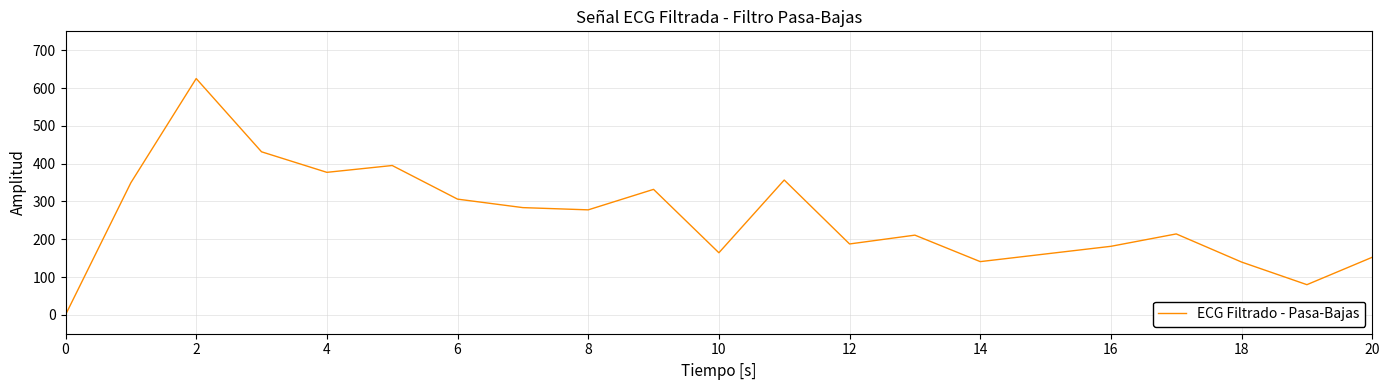

What is the difference between the maximum and minimum values?

625.1